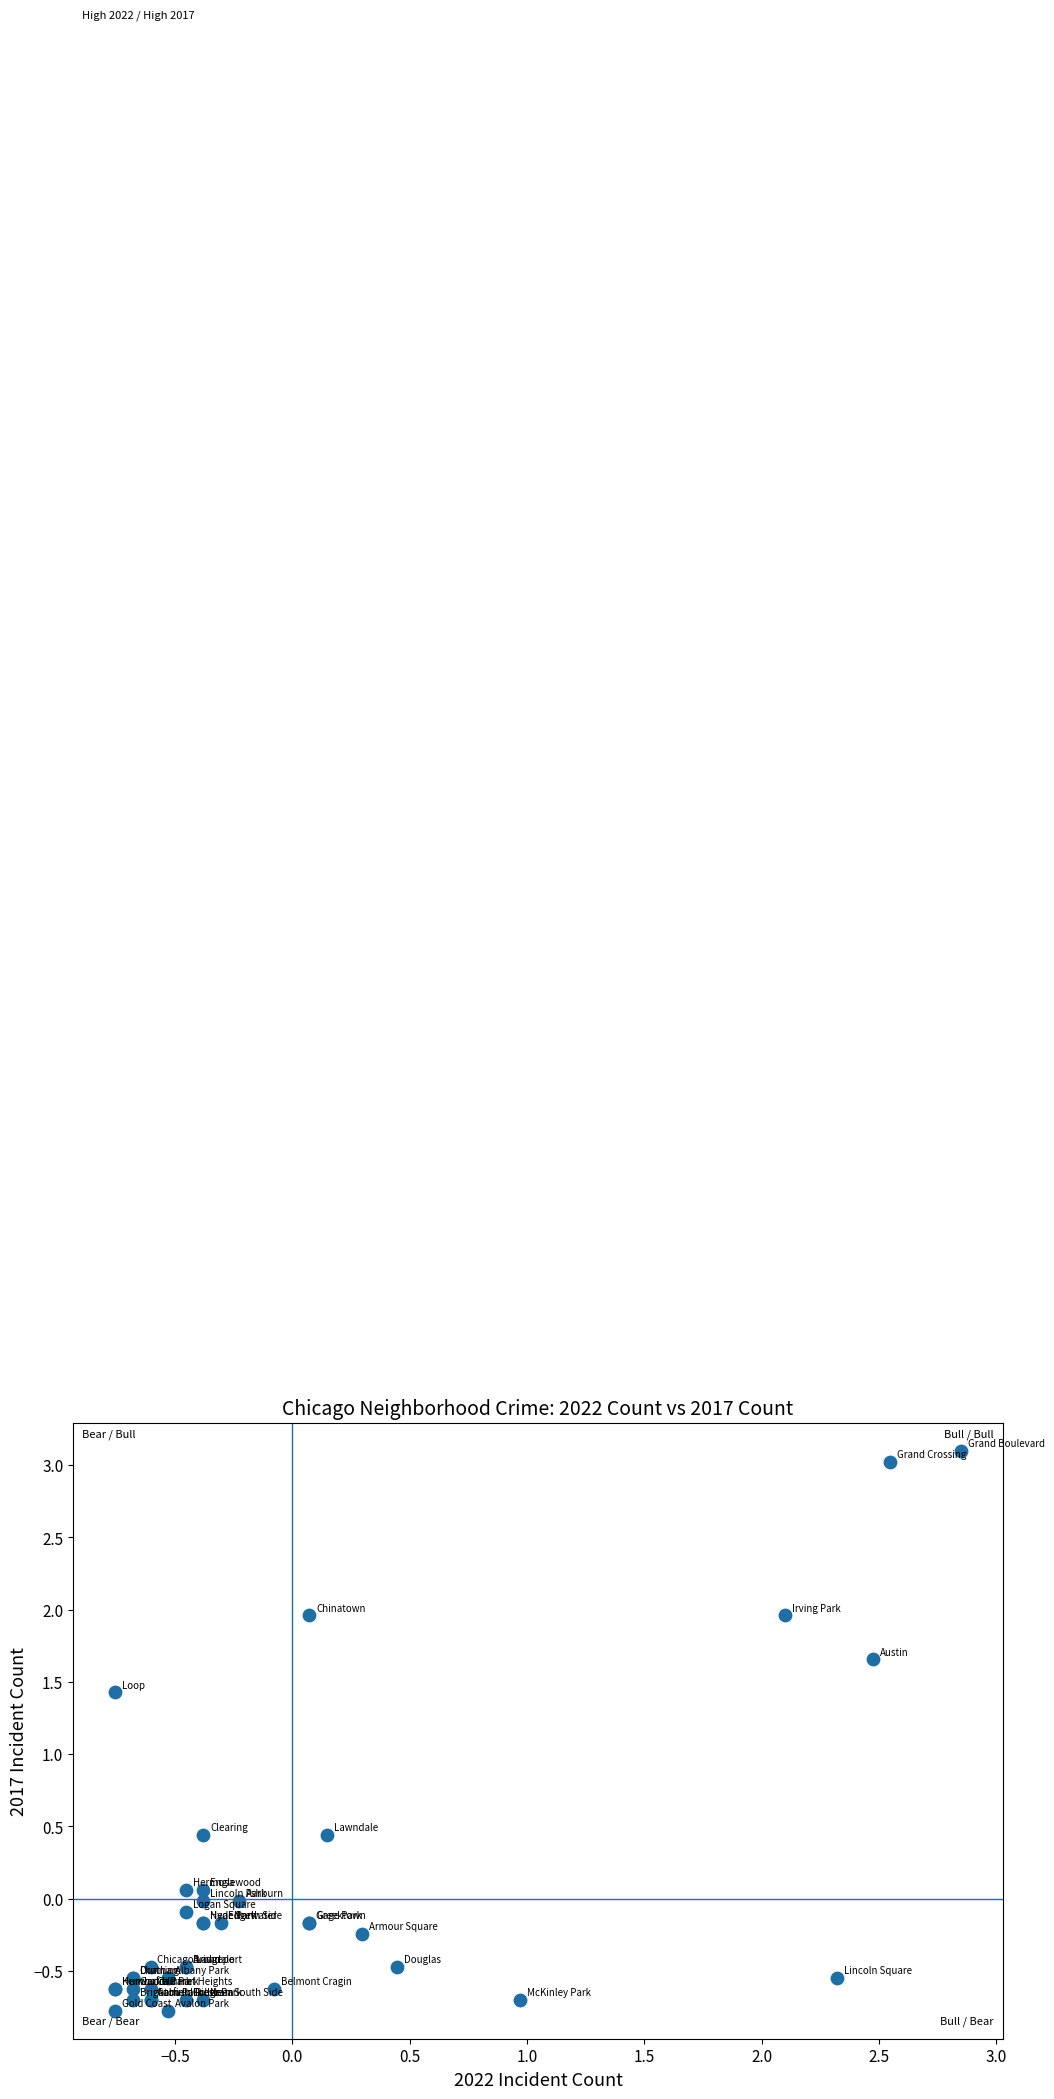

What Y value in the scatter plot is closest to 1?

1.4